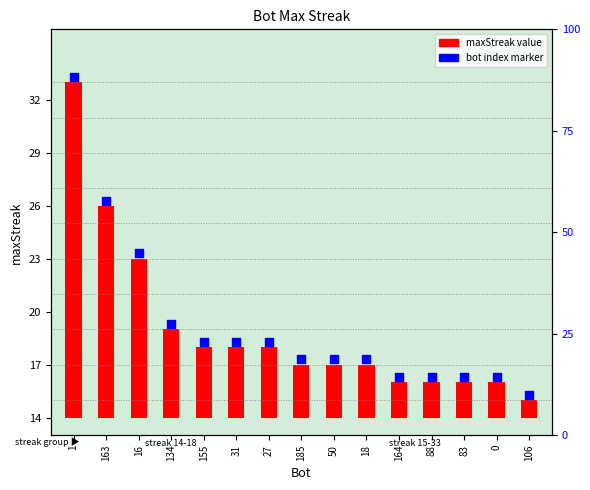

At which category is the sum across all series the highest?

1